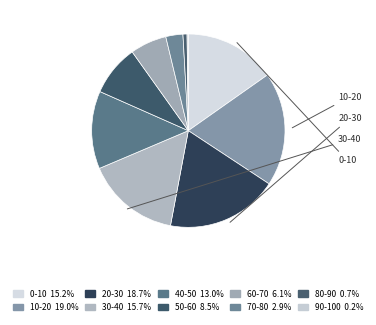

Count the number of slices in the pie.

10